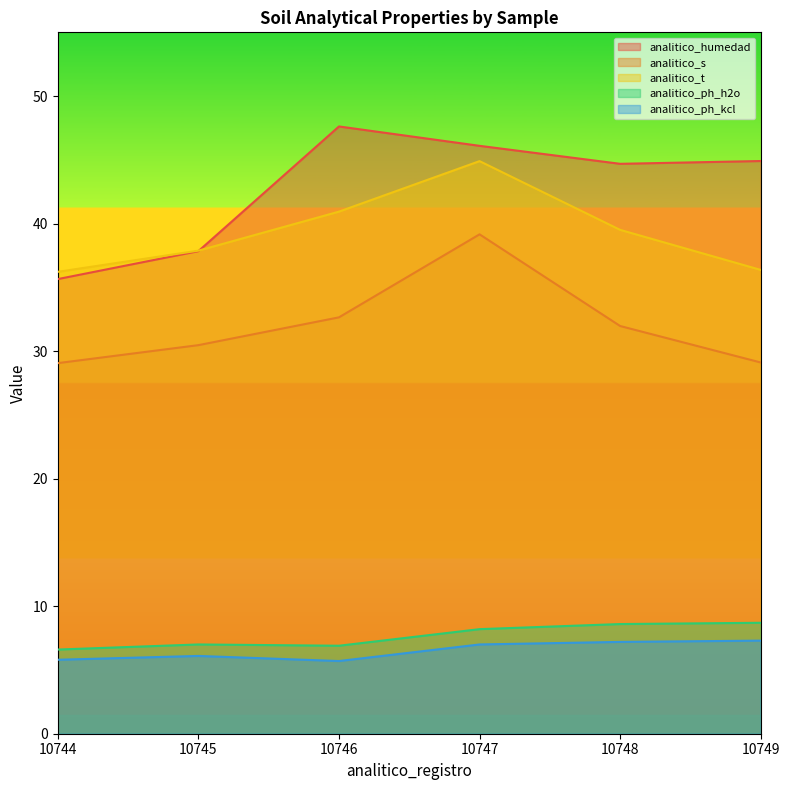

What is the value of the analitico_ph_h2o point at the 3rd from the left?

6.9